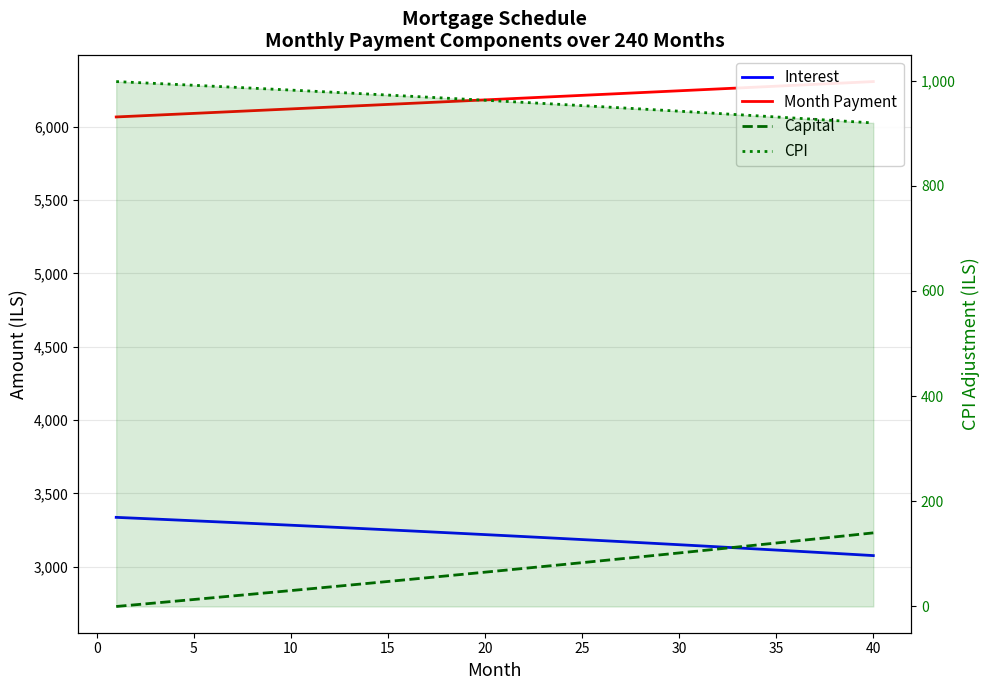

Reading left to right, list all the values displayed in this chart.

Interest: 3336.7	3330.9	3325.1	3319.2	3313.3	3307.4	3301.4	3295.3	3289.2	3283.1	3276.9	3270.7	3264.4	3258.1	3251.7	3245.3	3238.8	3232.3	3225.7	3219.1	3212.4	3205.7	3198.9	3192.1	3185.3	3178.3	3171.4	3164.3	3157.3	3150.2	3143.0	3135.8	3128.5	3121.1	3113.8	3106.3	3098.8	3091.3	3083.7	3076.0
Month Payment: 6065.9	6071.9	6078.0	6084.1	6090.2	6096.3	6102.3	6108.5	6114.6	6120.7	6126.8	6132.9	6139.1	6145.2	6151.3	6157.5	6163.6	6169.8	6176.0	6182.2	6188.3	6194.5	6200.7	6206.9	6213.1	6219.3	6225.6	6231.8	6238.0	6244.3	6250.5	6256.8	6263.0	6269.3	6275.5	6281.8	6288.1	6294.4	6300.7	6307.0
Capital: 2729.2	2741.0	2752.9	2764.9	2776.8	2788.9	2801.0	2813.1	2825.3	2837.6	2849.9	2862.2	2874.7	2887.1	2899.6	2912.2	2924.9	2937.5	2950.3	2963.1	2975.9	2988.8	3001.8	3014.8	3027.9	3041.0	3054.2	3067.4	3080.7	3094.1	3107.5	3121.0	3134.5	3148.1	3161.8	3175.5	3189.3	3203.1	3217.0	3230.9
CPI: 998.3	996.5	994.8	993.0	991.2	989.4	987.6	985.8	983.9	982.1	980.2	978.3	976.4	974.5	972.6	970.7	968.7	966.7	964.8	962.8	960.8	958.7	956.7	954.6	952.5	950.5	948.4	946.2	944.1	942.0	939.8	937.6	935.4	933.2	931.0	928.7	926.5	924.2	921.9	919.6